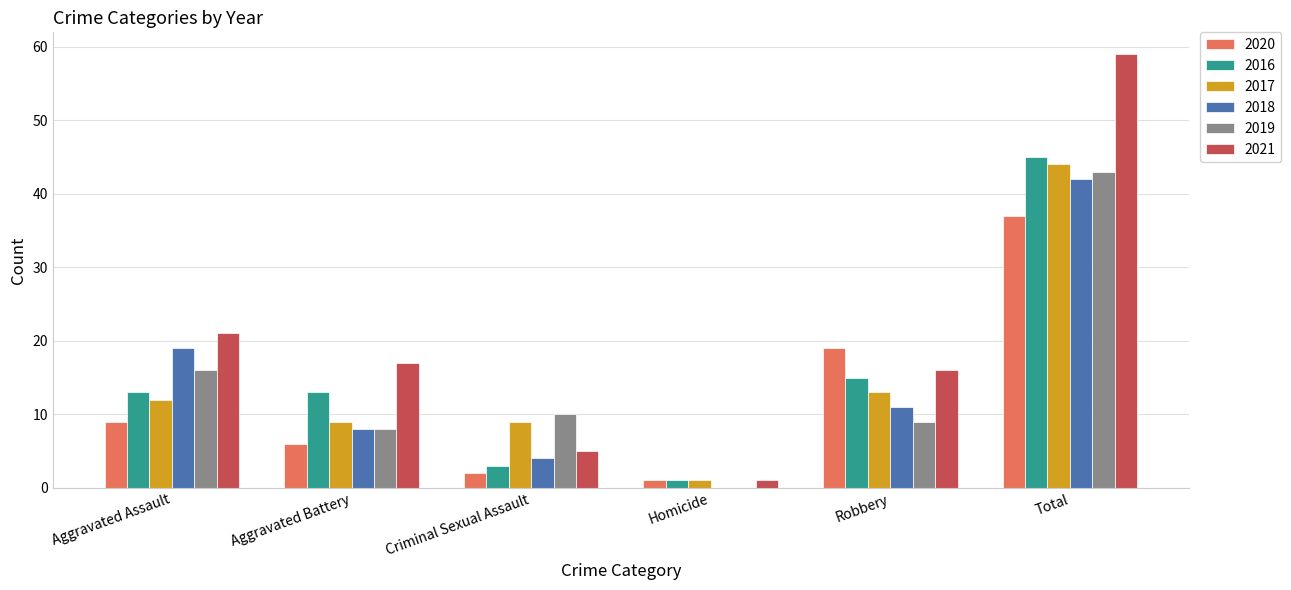

Where is 2021 nearest to the value 30?

Aggravated Assault